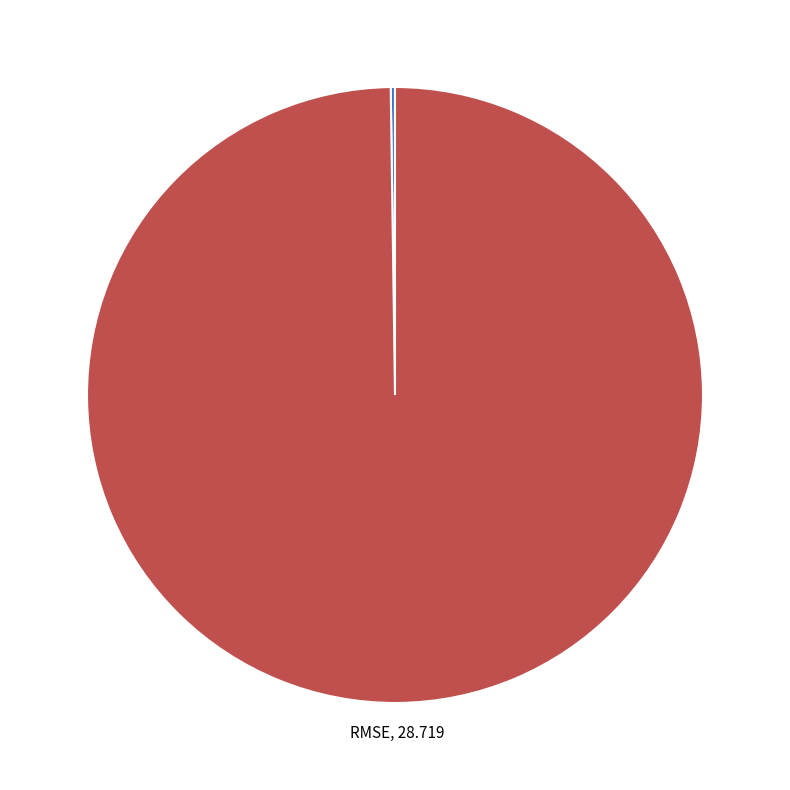

The RMSE slice represents 100% of the pie. True or false?

True